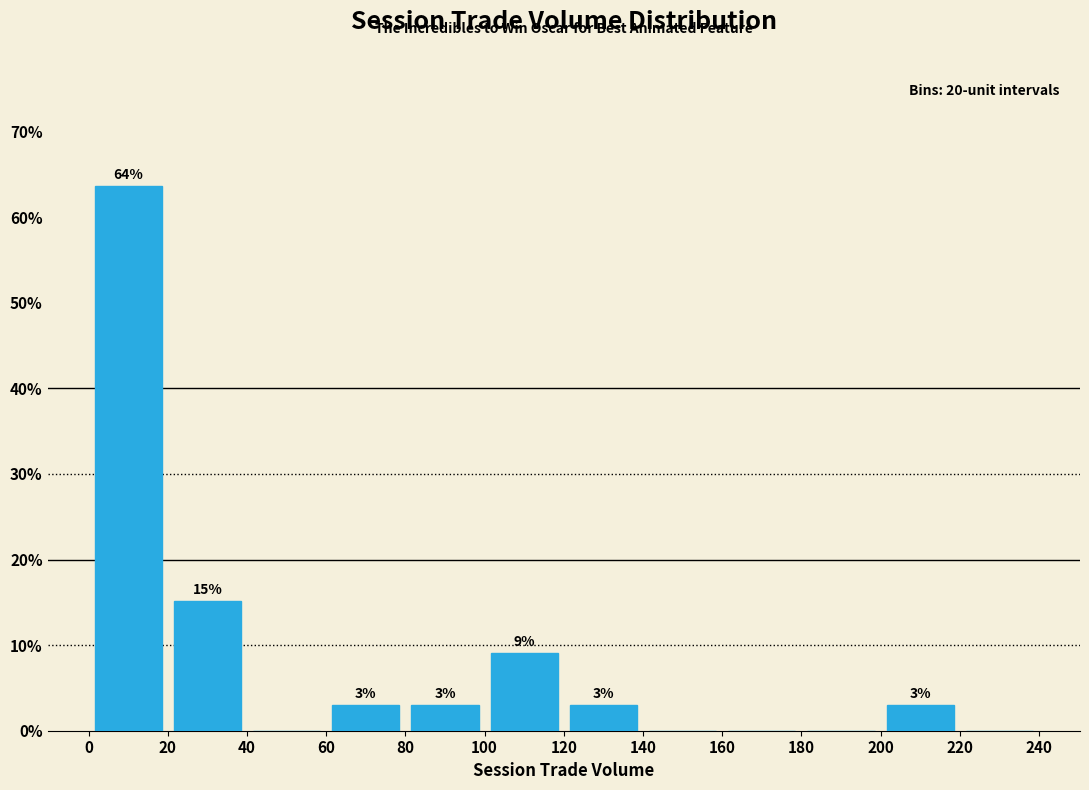

Which range on the x-axis has the tallest bar?

0 to 20